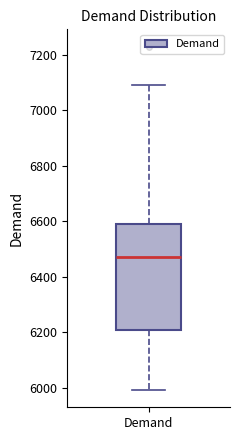

Transcribe this box plot: give where the median line is, the range the box spans, and where the two whiskers end, as read against the y-axis. The values are not printed on the chart, so give them approximately, as read against the axis.

median 6480, box 6200 to 6580, whiskers 6000 to 7100